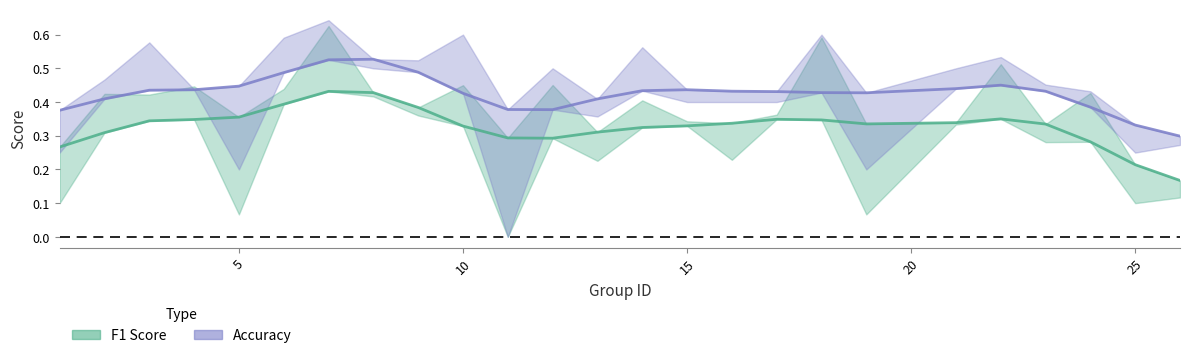

After their last crossing, which series has the higher values: accuracy or f1?

accuracy